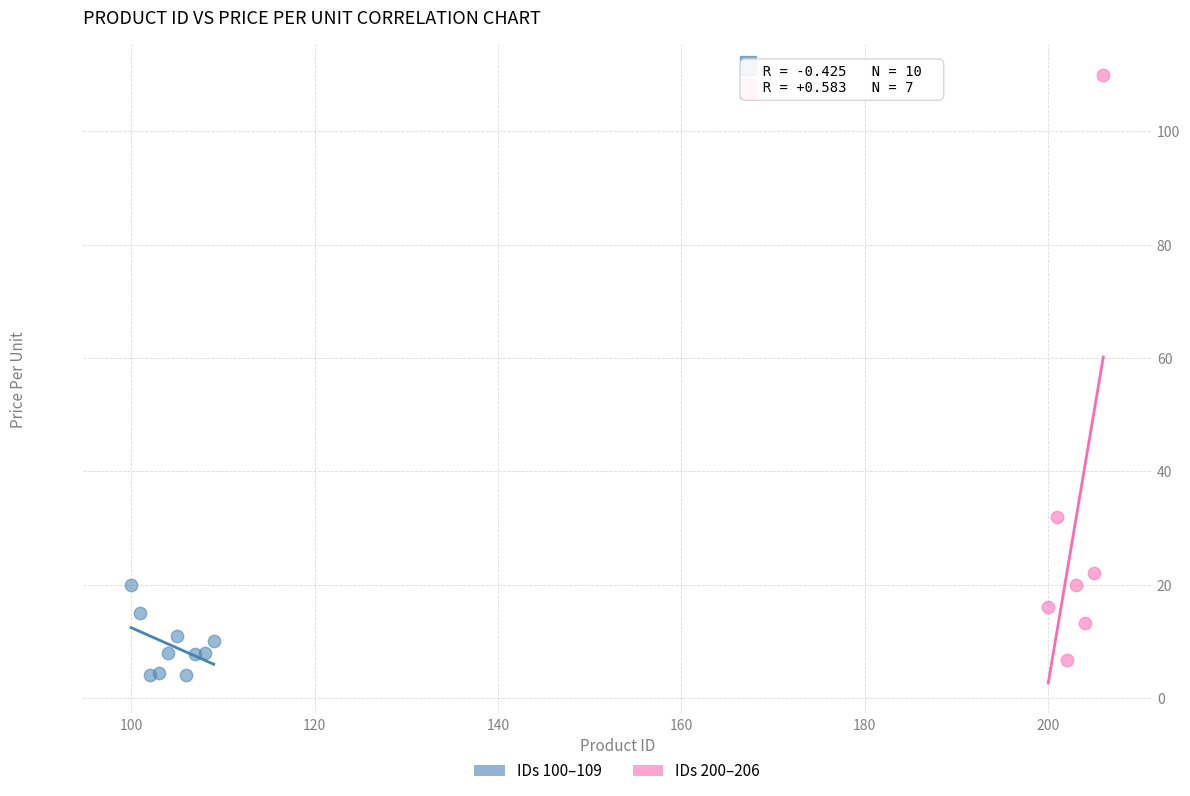

Which series has the widest spread of Y values?

IDs 200–206